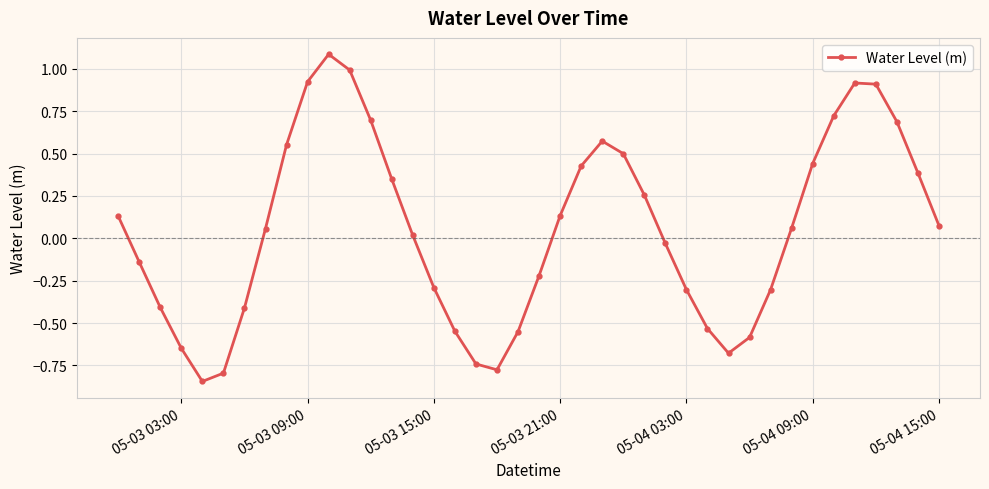

What is the maximum value shown in the chart?

1.1